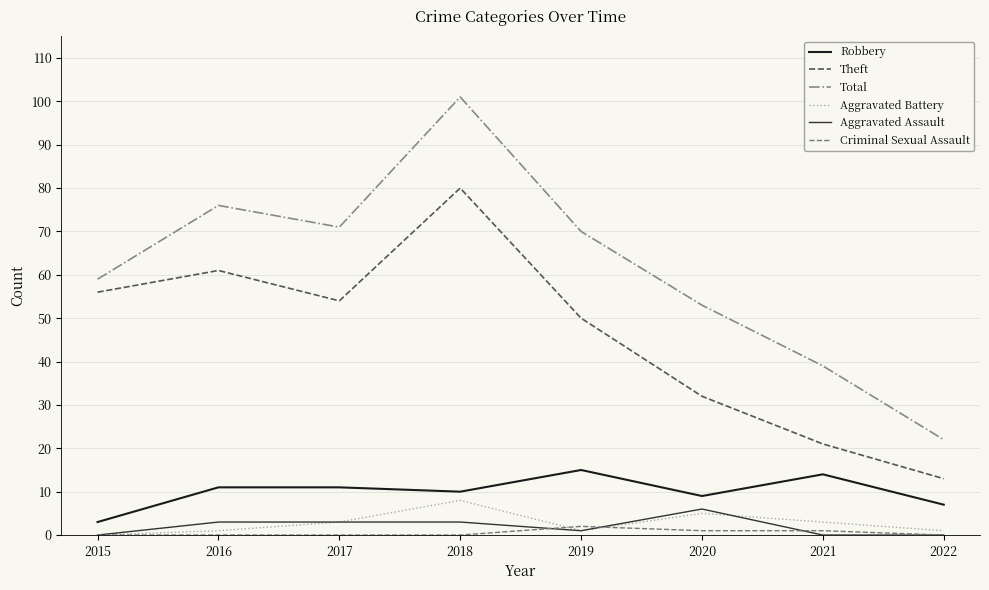

Which series changed the most between 2016 and 2021?

Theft